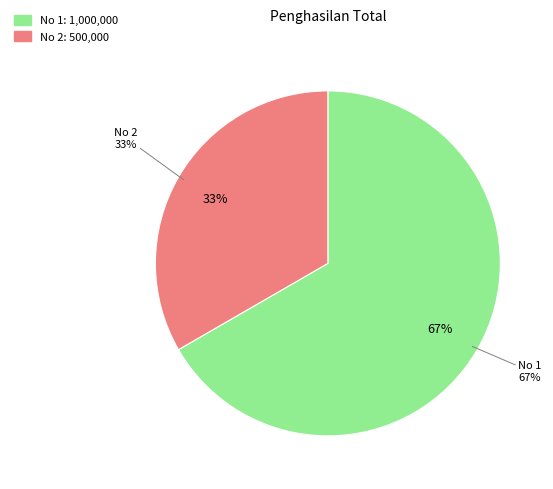

What percentage is NOT represented by 1?

33.3%